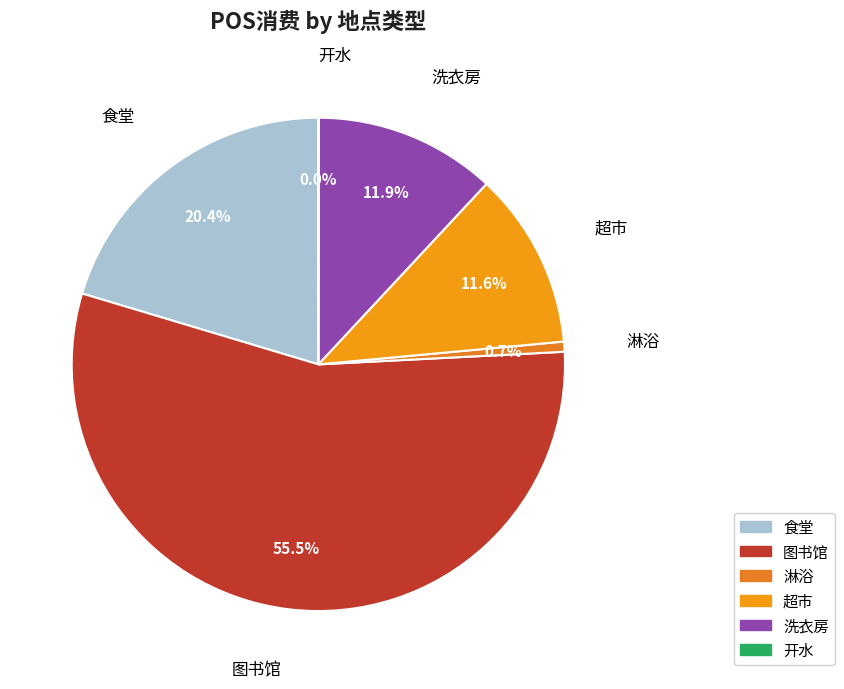

Which slice is the largest?

图书馆